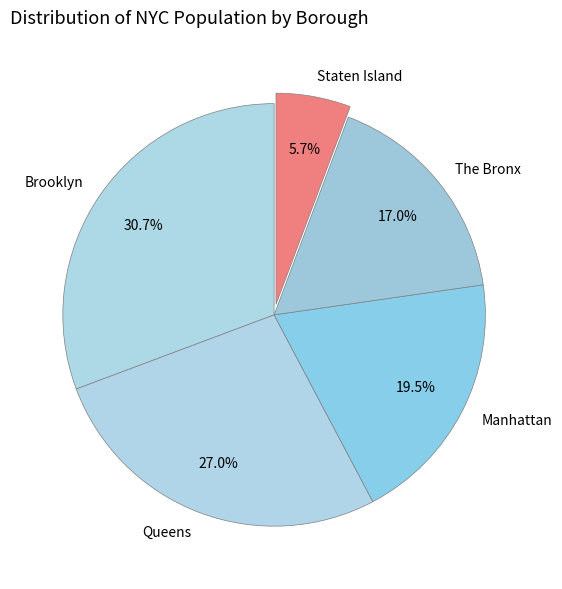

To the nearest percent, what is the combined percentage of Queens and Manhattan?

47%